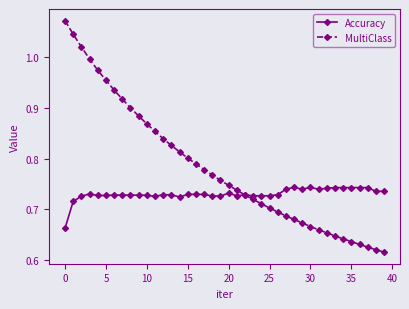

True or false: Accuracy has more than 2 interior local peaks.

True